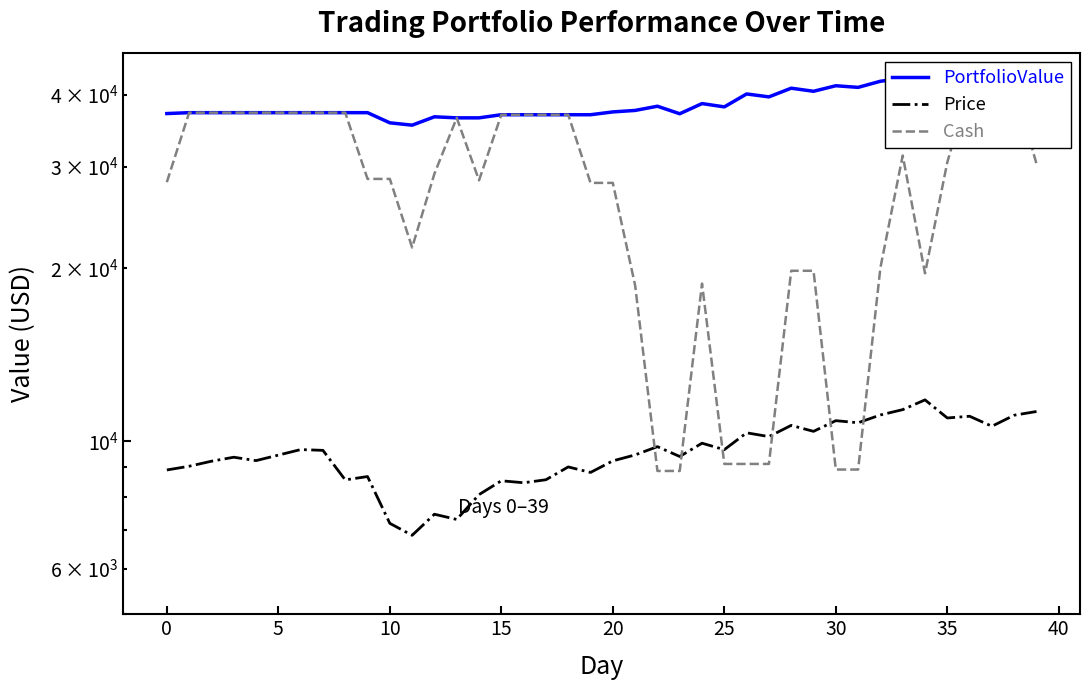

What is the approximate value of PortfolioValue at 11?

35425.2